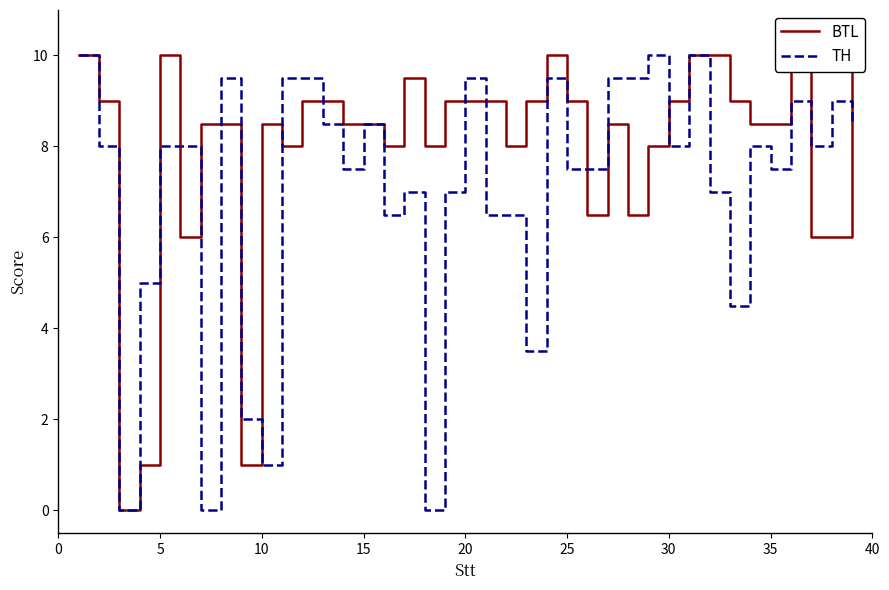

How many intersections are there between TH and BTL?

13